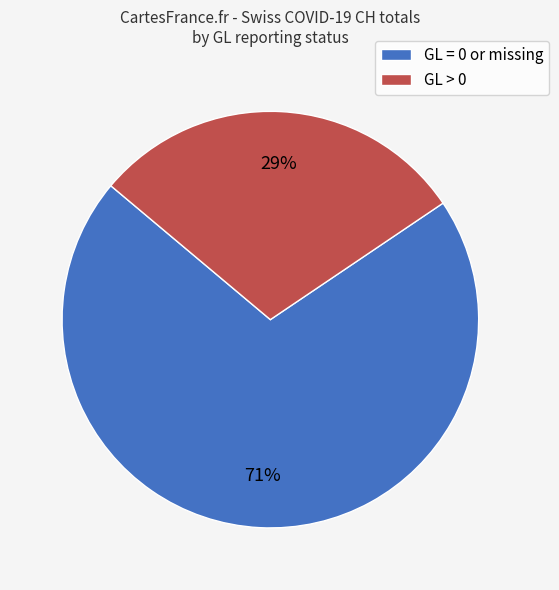

The GL = 0 or missing slice represents 71% of the pie. True or false?

True